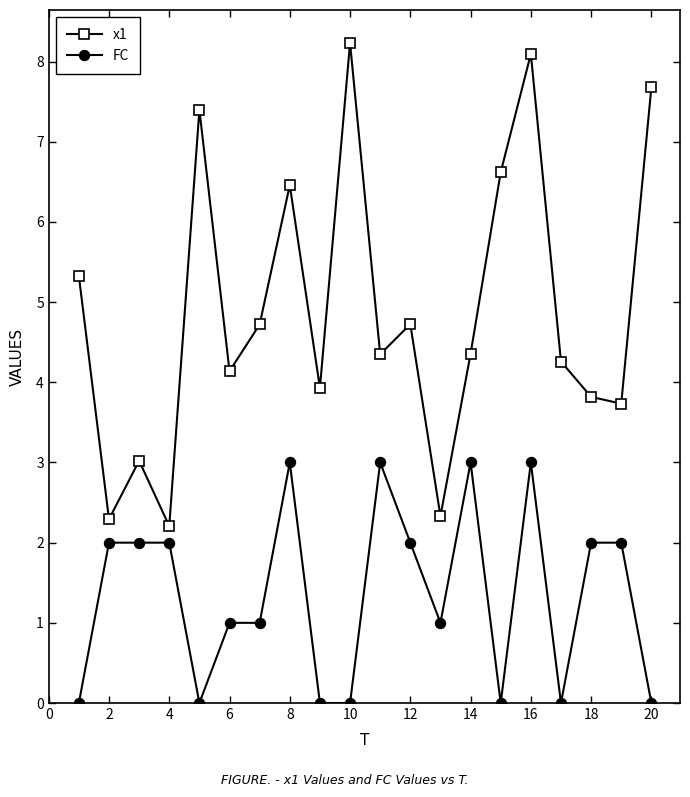

True or false: FC and x1 intersect in this chart.

False